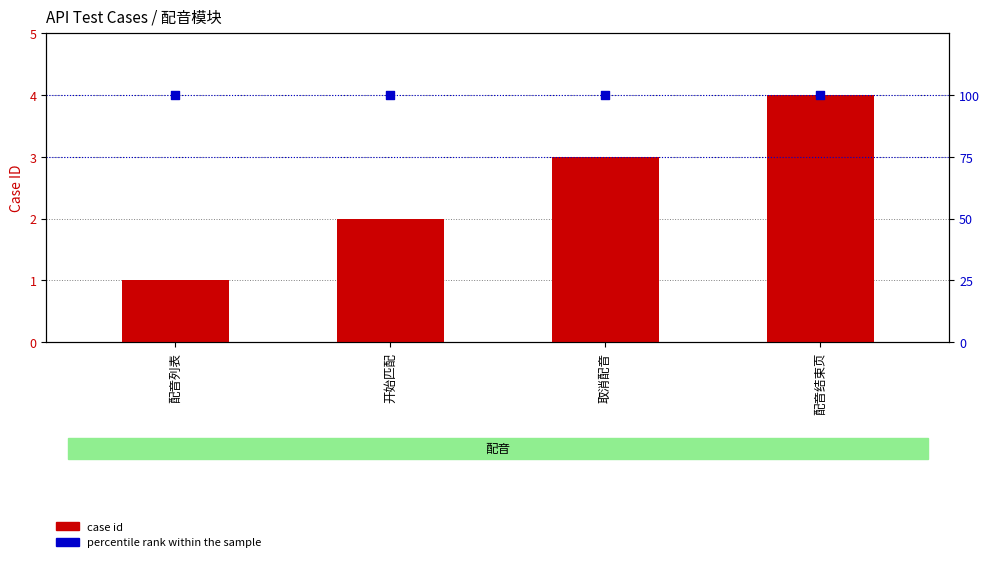

At which category is the sum across all series the highest?

配音结束页